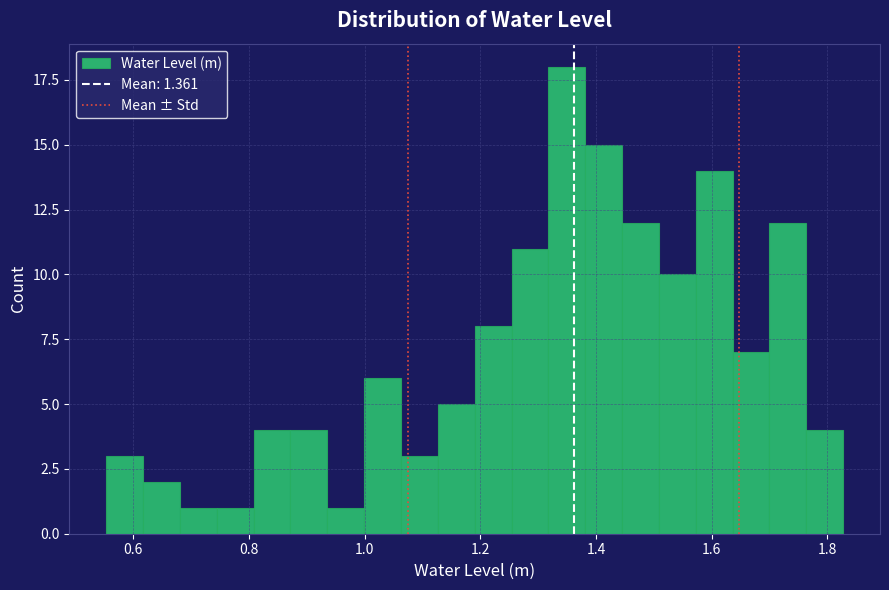

Read against the x-axis, roughly where is the centre of the tallest bar?

1.34